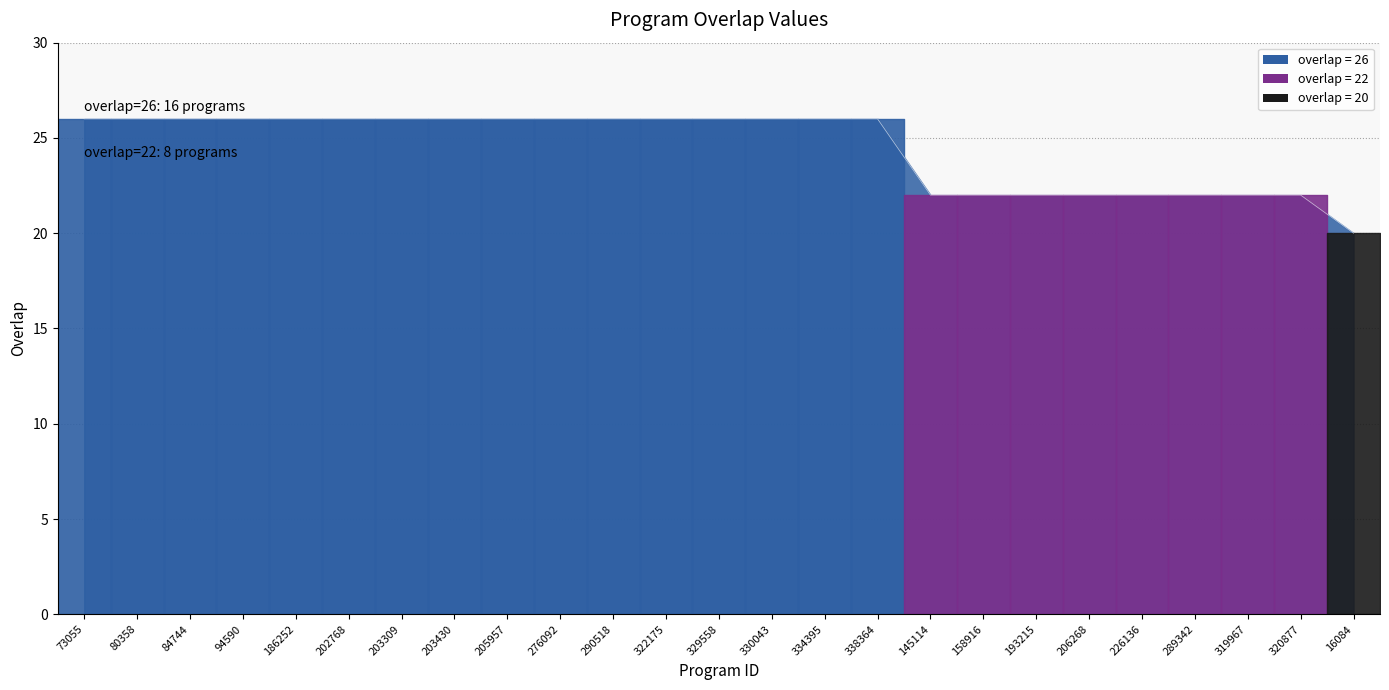

How many lines are shown in the chart?

1